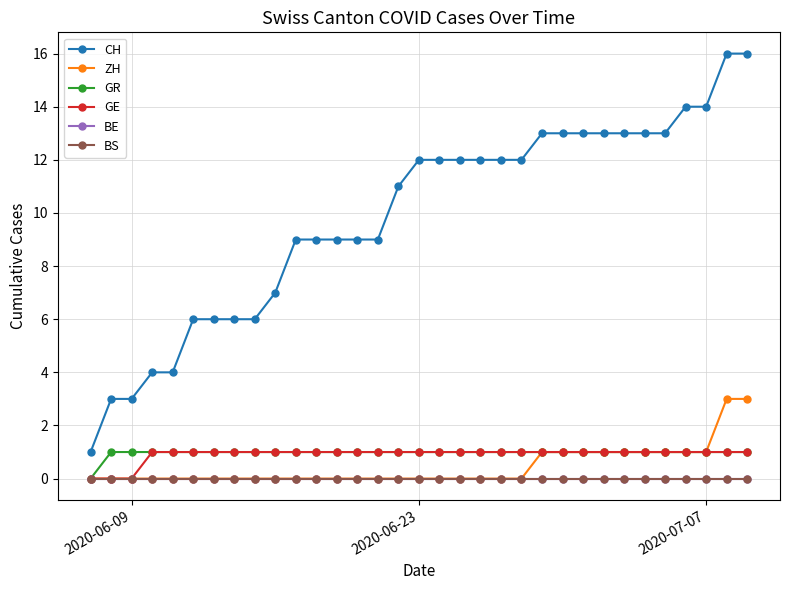

Is this an area chart (filled region under the line)?

No